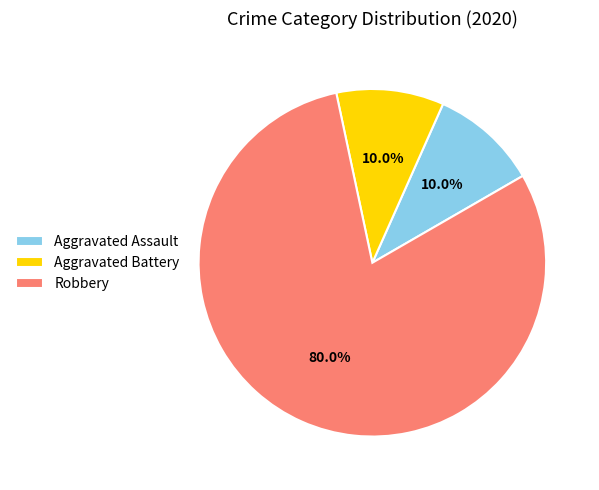

What is the largest slice in the pie chart?

Robbery